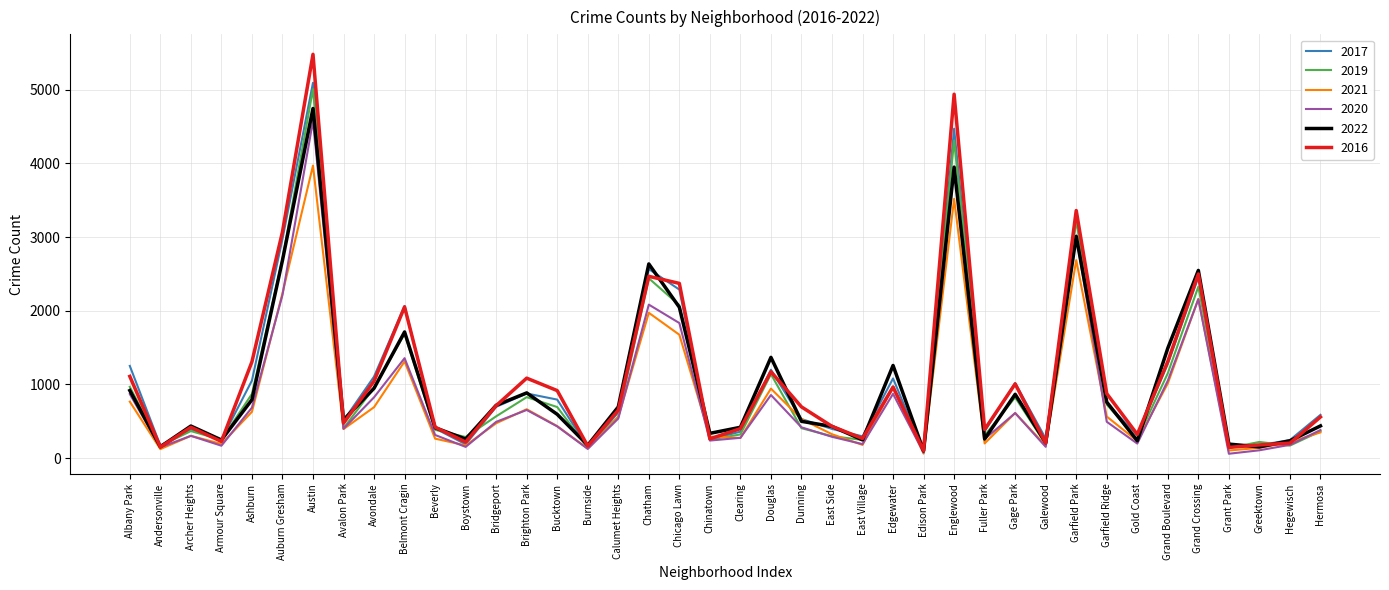

Where is 2022 nearest to the value 2422?

Grand Crossing